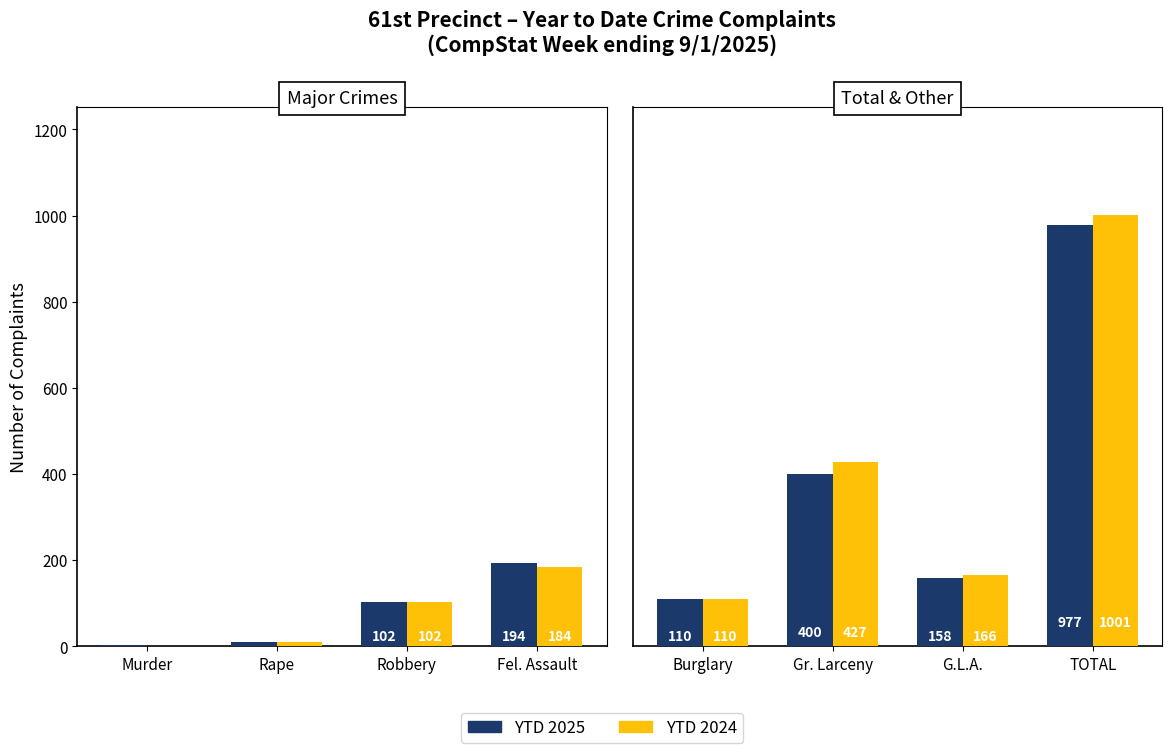

Which series has the largest total across all categories?

YTD 2024